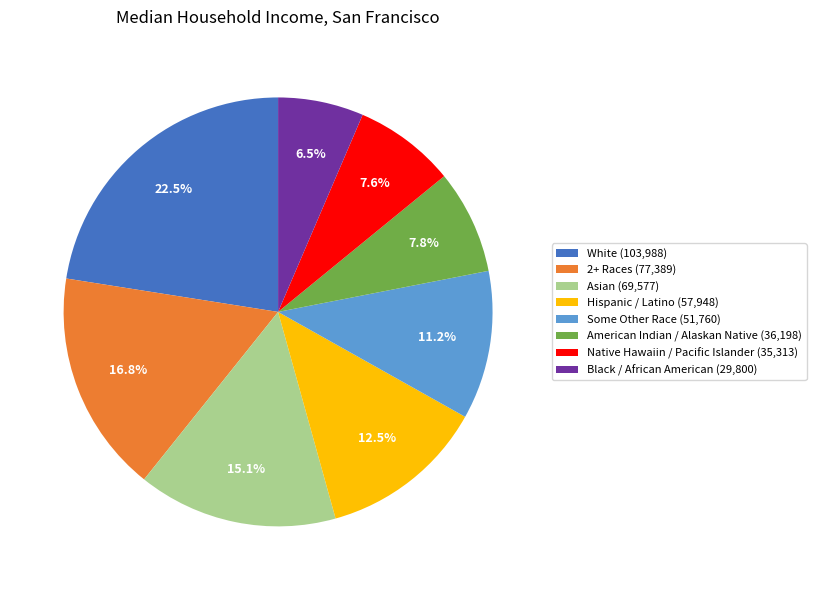

Which has a higher value, White (103,988) or Asian (69,577)?

White (103,988)